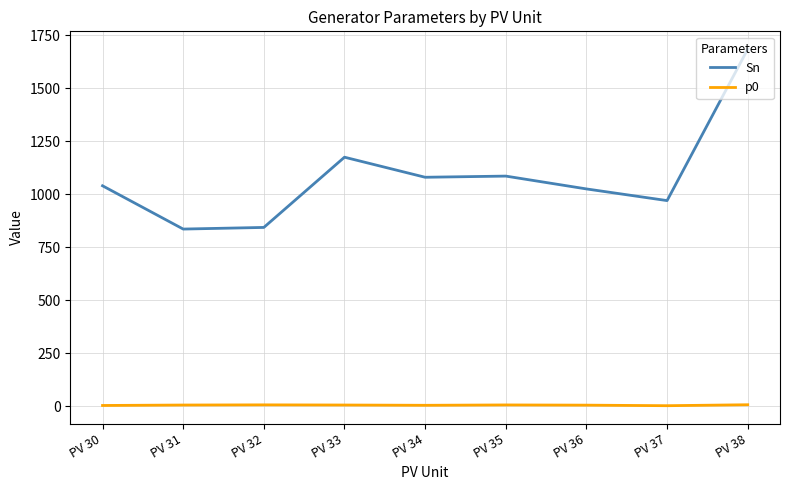

What is the smallest value displayed?

3.3